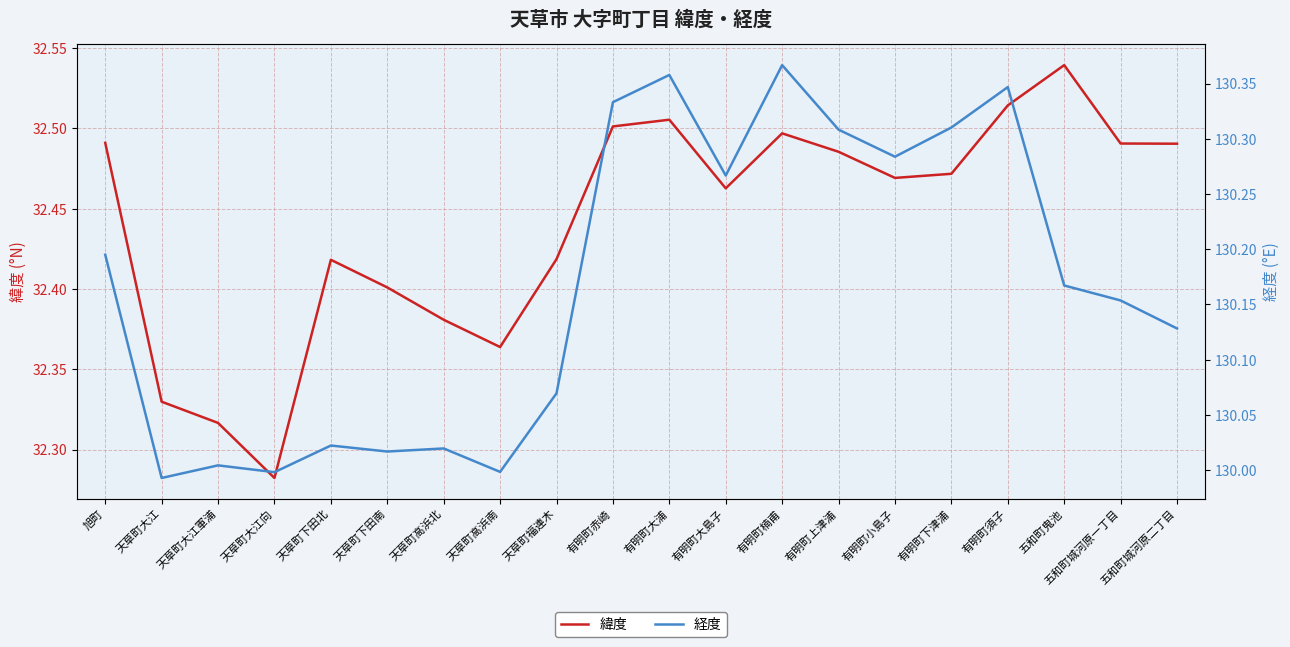

How many data points in 経度 are less than 130?

3